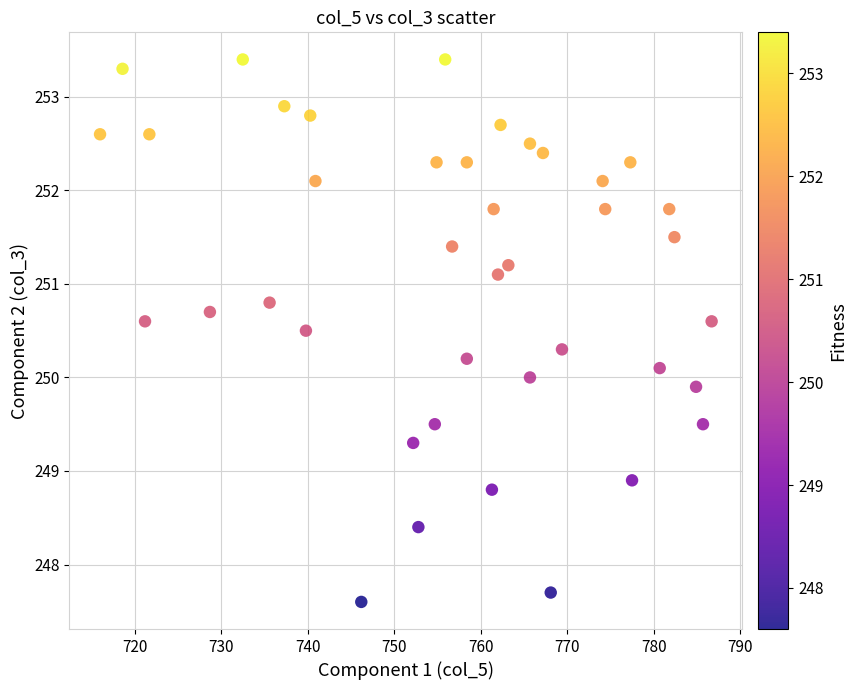

What is the range of Y values (max minus min)?

5.8